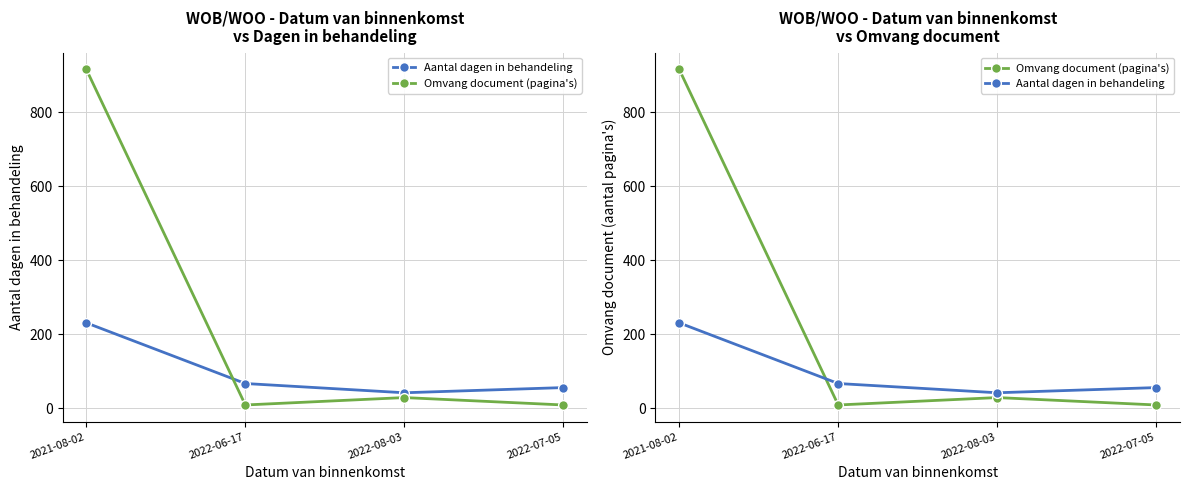

At which label does Omvang document (pagina's) reach its peak?

2021-08-02